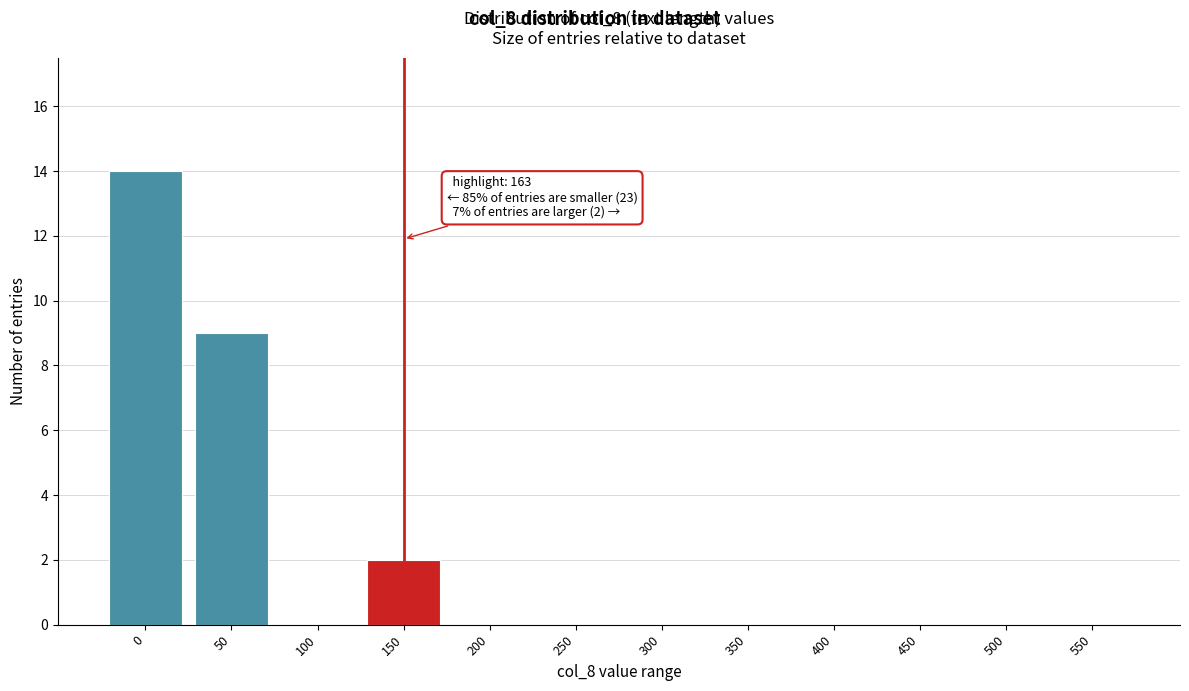

Reading left to right, transcribe all the data shown in this chart.

0=14	50=9	100=0	150=2	200=0	250=0	300=0	350=0	400=0	450=0	500=0	550=0